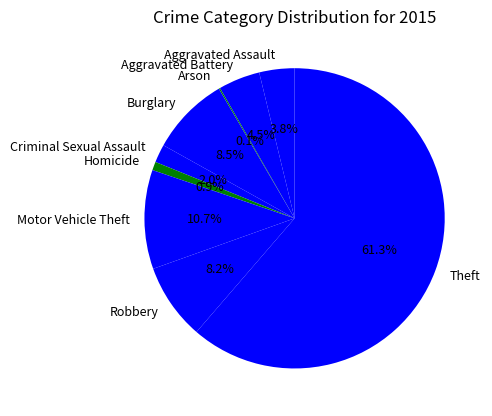

Approximately how many times larger is the value at Burglary compared to Robbery?

1.0